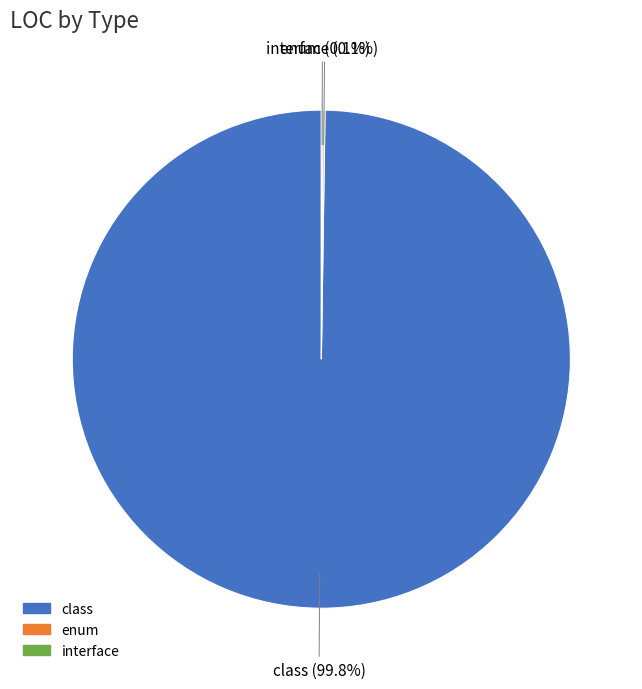

Is there a majority slice in this chart?

Yes